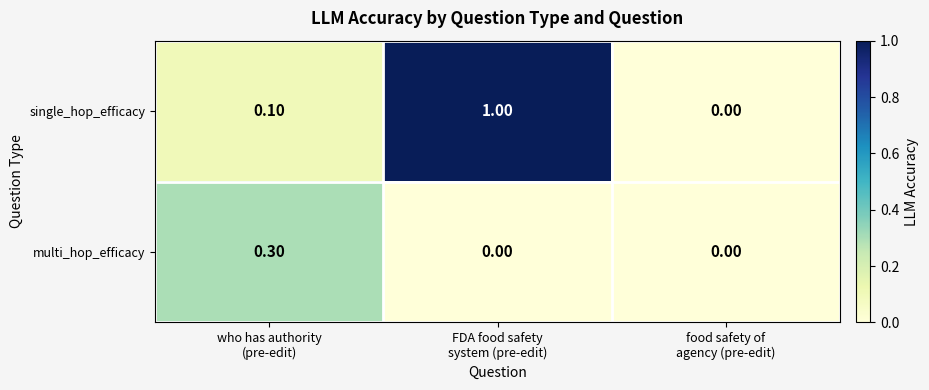

Which series has the largest total across all categories?

single_hop_efficacy